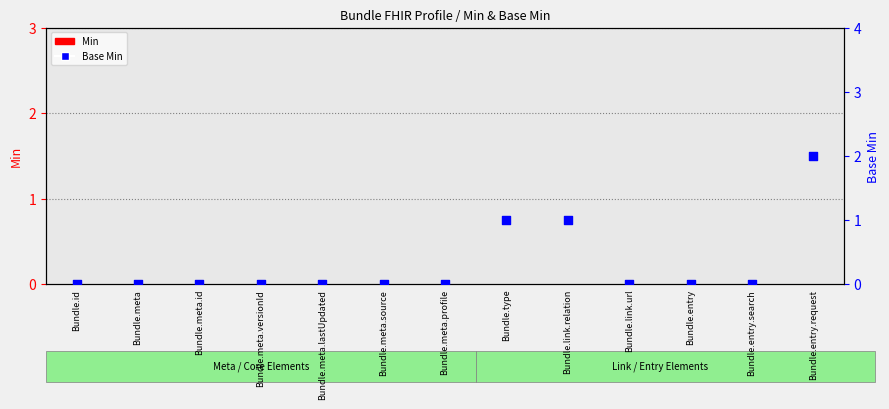

Which series has the widest spread of Y values?

Base Min